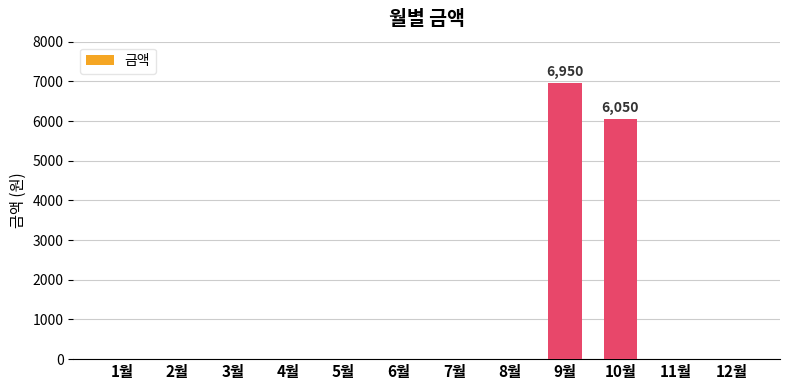

What is the sum of all values?

13000